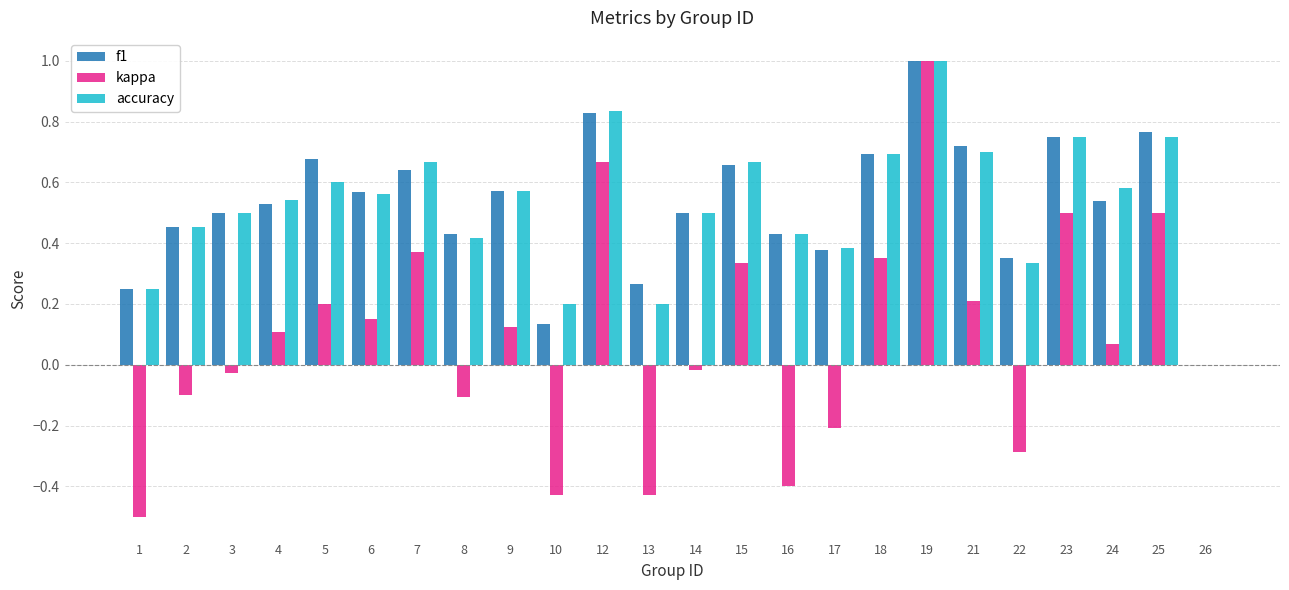

What is the sum of all accuracy values?

12.6